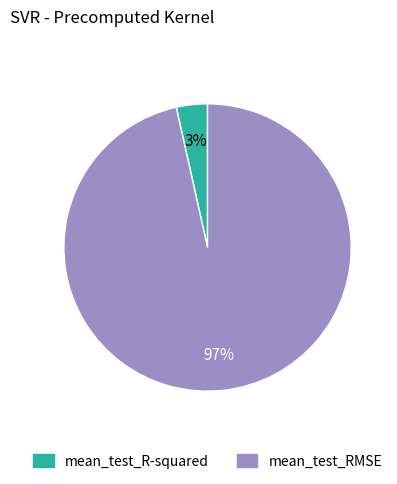

Is there any slice that represents more than half of the pie?

Yes